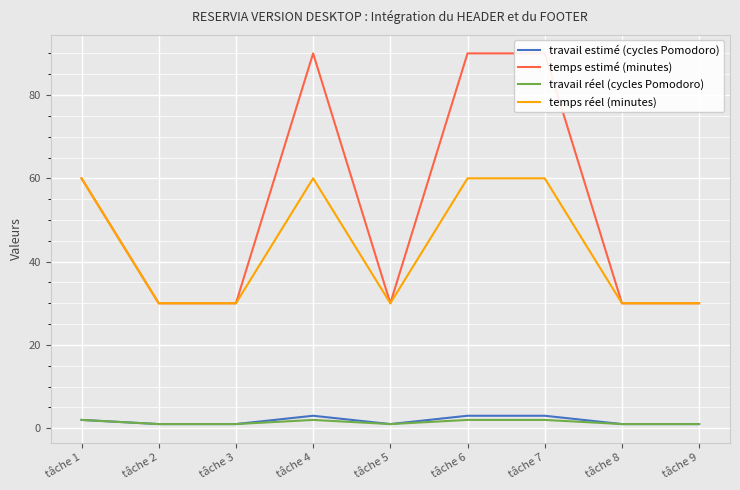

Reading right to left, list all the values displayed in this chart.

travail estimé (cycles Pomodoro): tâche 9=1	tâche 8=1	tâche 7=3	tâche 6=3	tâche 5=1	tâche 4=3	tâche 3=1	tâche 2=1	tâche 1=2
temps estimé (minutes): tâche 9=30	tâche 8=30	tâche 7=90	tâche 6=90	tâche 5=30	tâche 4=90	tâche 3=30	tâche 2=30	tâche 1=60
travail réel (cycles Pomodoro): tâche 9=1	tâche 8=1	tâche 7=2	tâche 6=2	tâche 5=1	tâche 4=2	tâche 3=1	tâche 2=1	tâche 1=2
temps réel (minutes): tâche 9=30	tâche 8=30	tâche 7=60	tâche 6=60	tâche 5=30	tâche 4=60	tâche 3=30	tâche 2=30	tâche 1=60